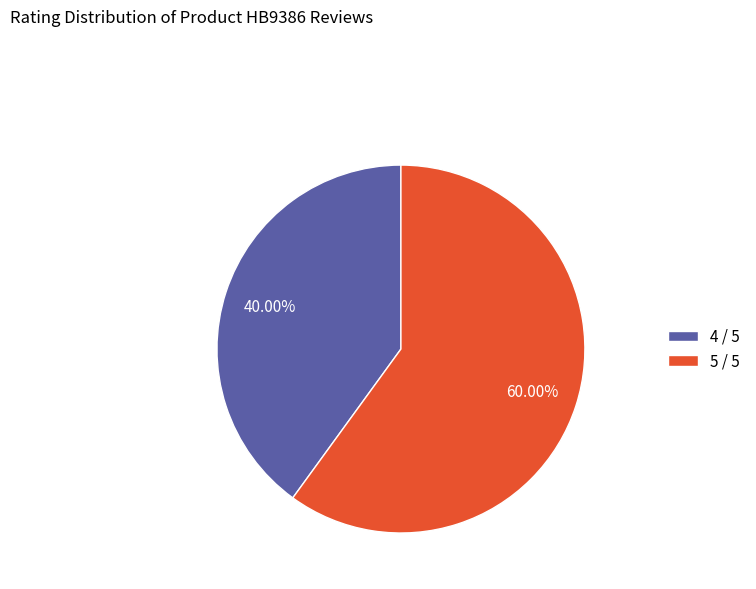

Is there any slice that represents more than half of the pie?

Yes